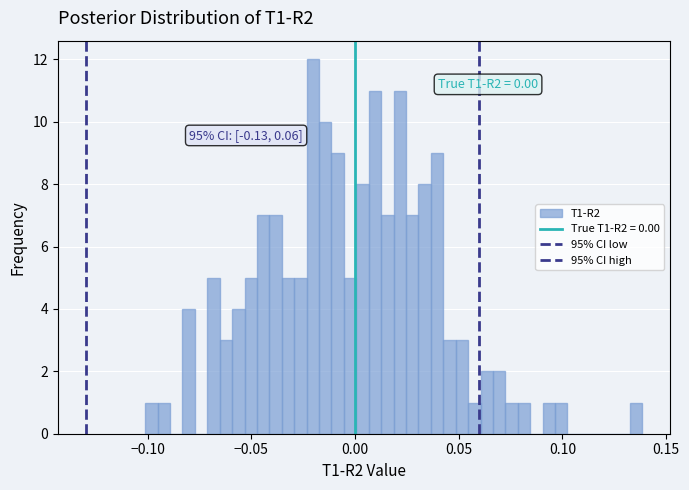

Around what value on the x-axis is the tallest bar? Give the approximate position of its centre, as read against the axis.

-0.020